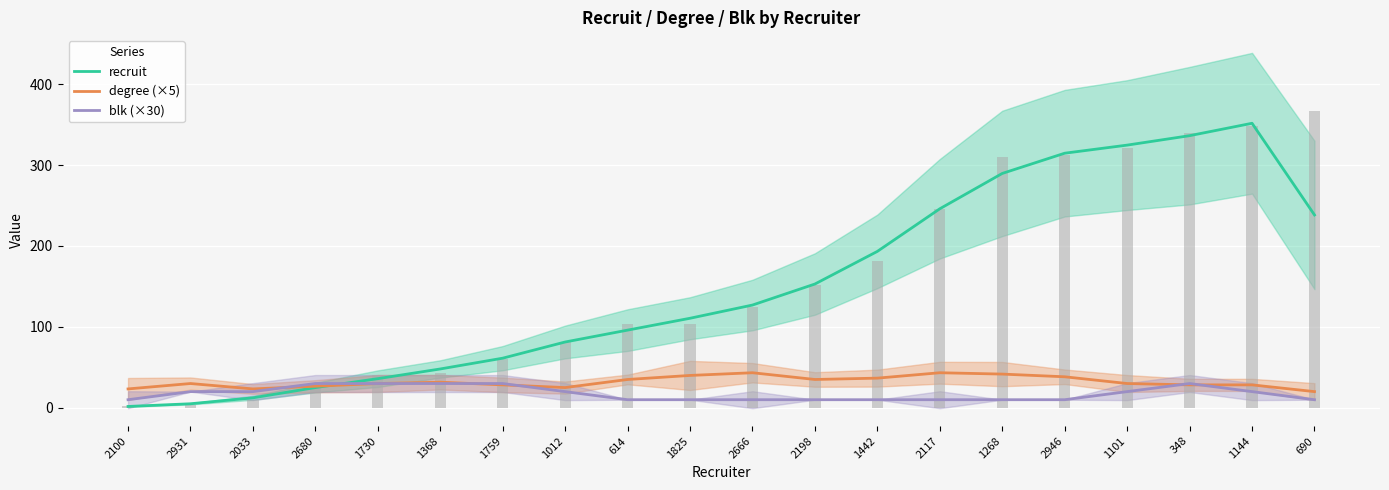

Reading right to left, list all the values displayed in this chart.

recruit: 690=238.3	1144=351.7	348=336.3	1101=324.7	2946=314.7	1268=289.7	2117=246.0	1442=193.3	2198=153.0	2666=127.0	1825=110.7	614=96.0	1012=81.3	1759=61.3	1368=48.0	1730=36.0	2680=25.0	2033=12.3	2931=5.0	2100=1.7
degree (×5): 690=20.0	1144=28.3	348=28.3	1101=30.0	2946=38.3	1268=41.7	2117=43.3	1442=36.7	2198=35.0	2666=43.3	1825=40.0	614=35.0	1012=25.0	1759=28.3	1368=31.7	1730=30.0	2680=26.7	2033=23.3	2931=30.0	2100=23.3
blk (×30): 690=10.0	1144=20.0	348=30.0	1101=20.0	2946=10.0	1268=10.0	2117=10.0	1442=10.0	2198=10.0	2666=10.0	1825=10.0	614=10.0	1012=20.0	1759=30.0	1368=30.0	1730=30.0	2680=30.0	2033=20.0	2931=20.0	2100=10.0